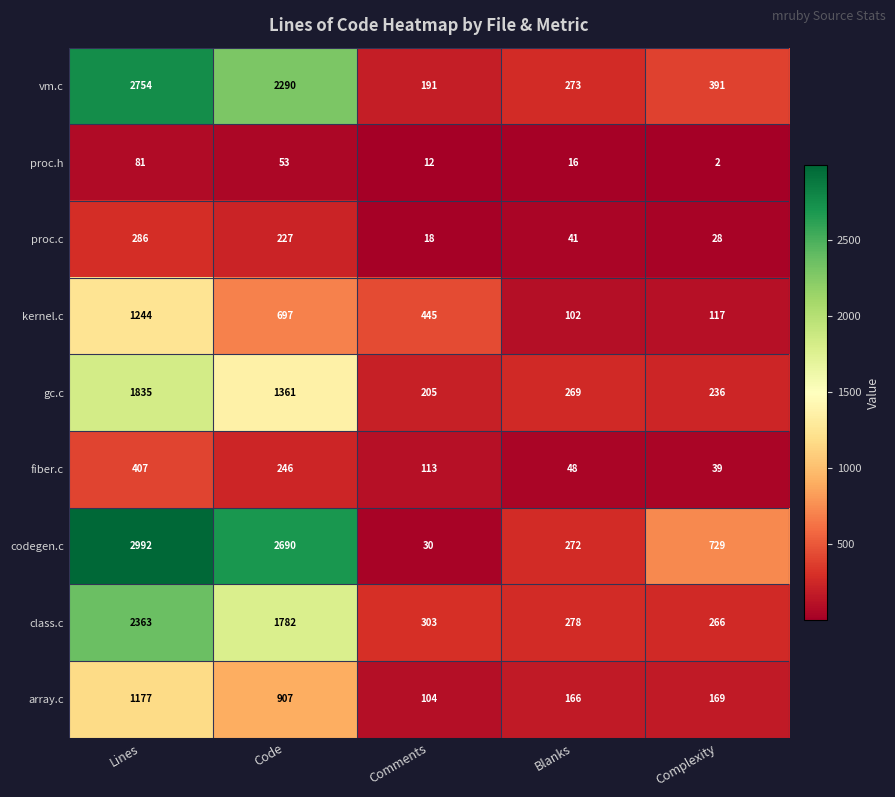

What is the sum of all array.c values?

2523